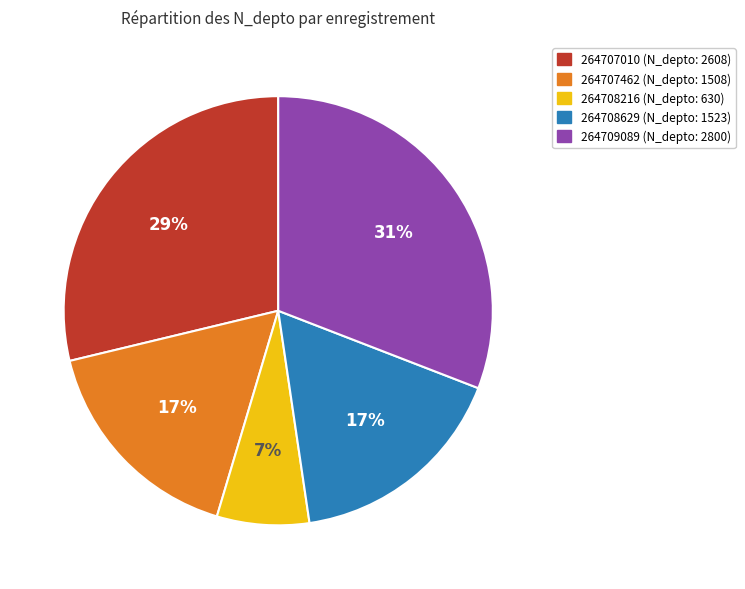

Which slice is the smallest?

264708216